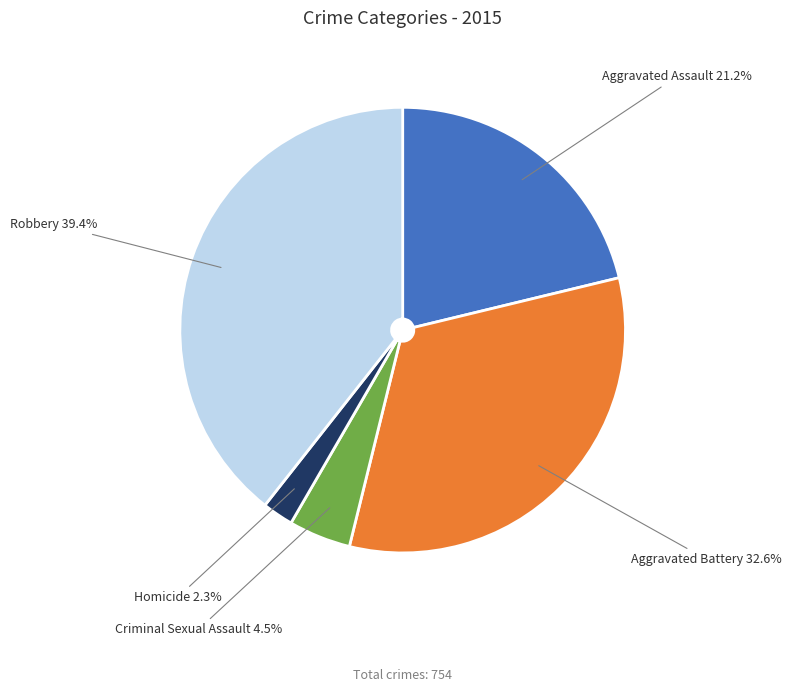

To the nearest percent, what portion does Homicide represent?

2%